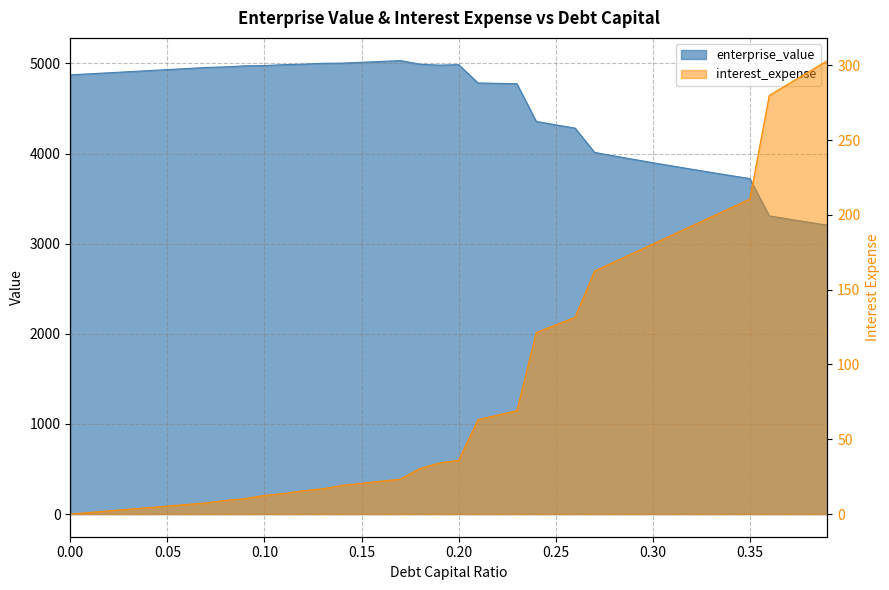

What value does the enterprise_value series have at 0.08?

4961.5